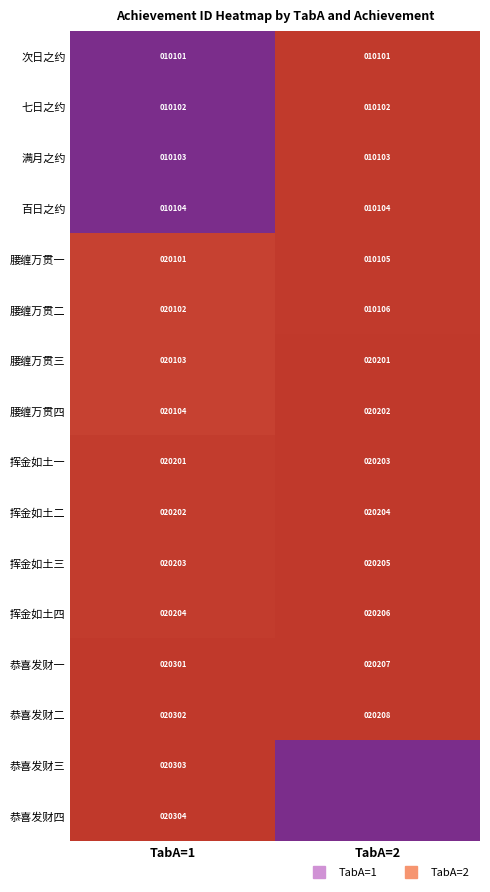

How many series are shown in this chart?

16